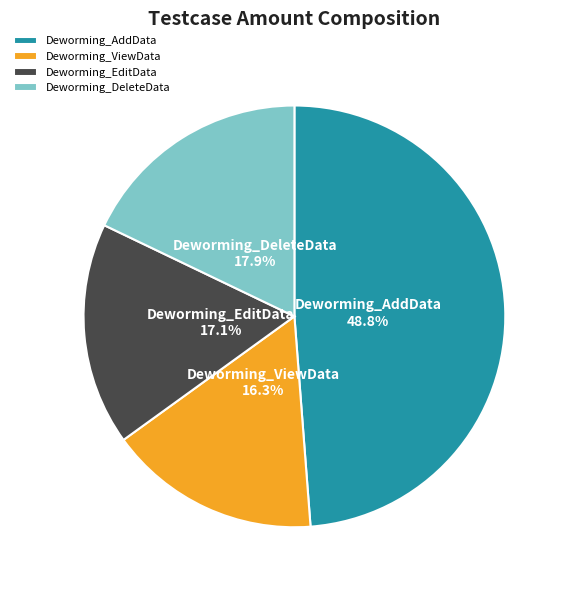

What is the smallest slice in the pie chart?

Deworming_ViewData